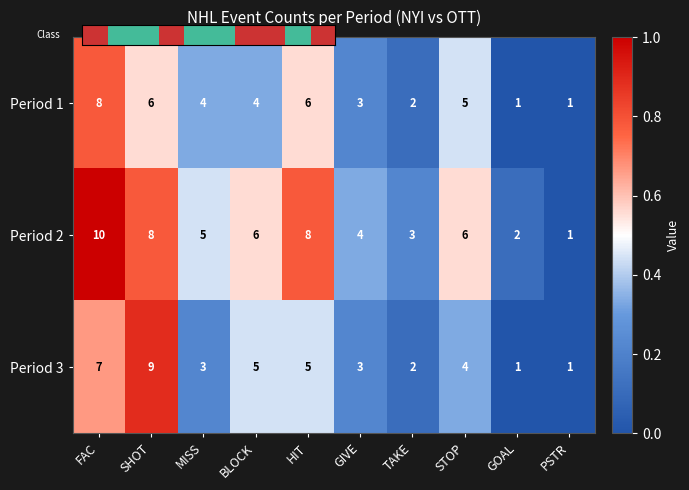

Is it true that Period 2 equals 8 at HIT?

True